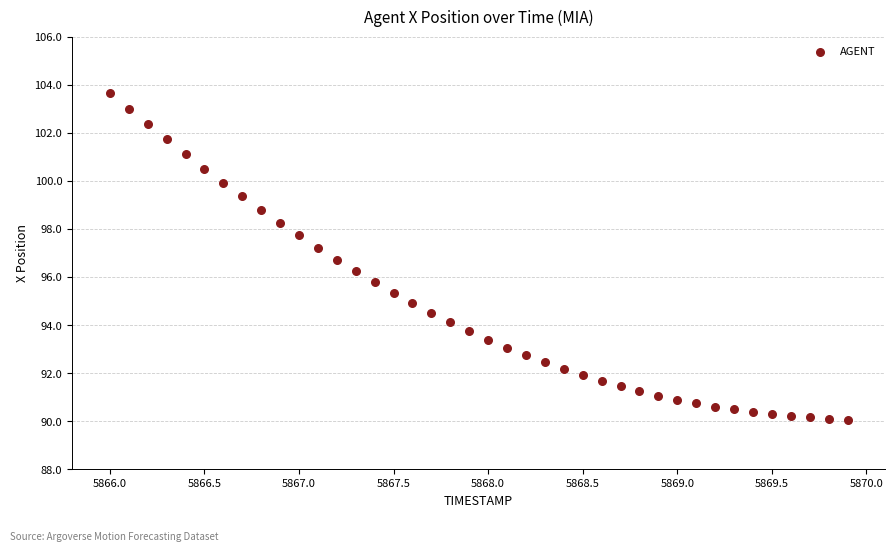

What is the range of X values (max minus min)?

3.9